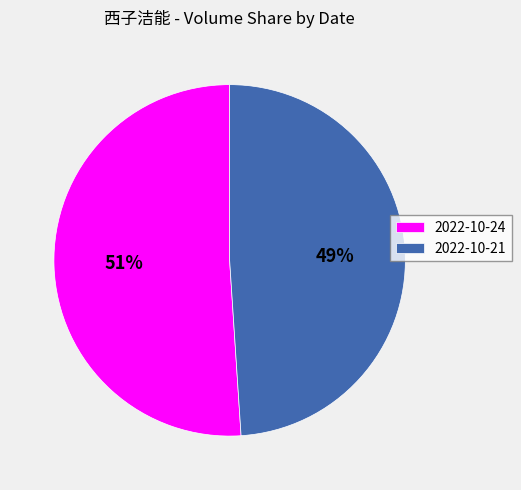

The 2022-10-21 slice represents 34% of the pie. True or false?

False